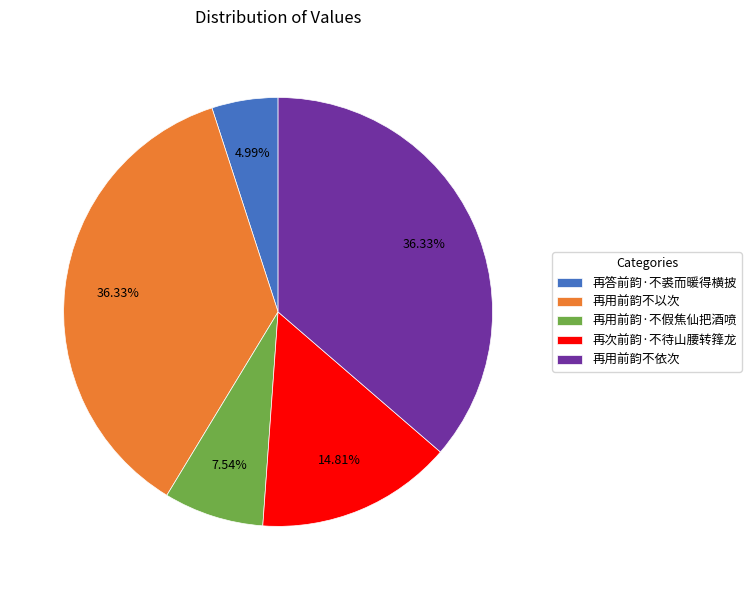

Count the number of slices in the pie.

5